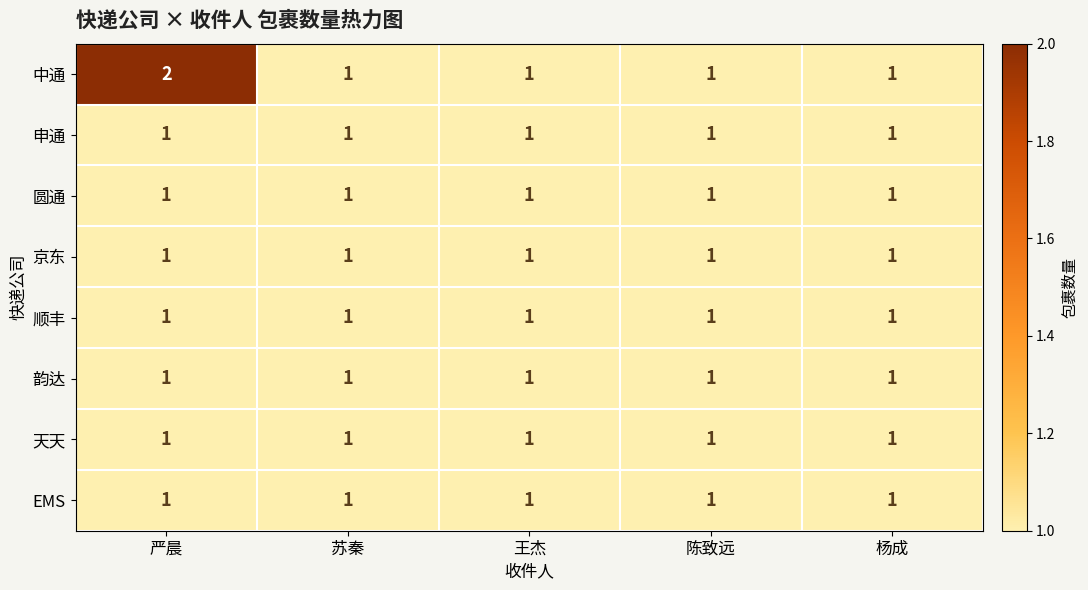

Which series has the largest total across all categories?

中通